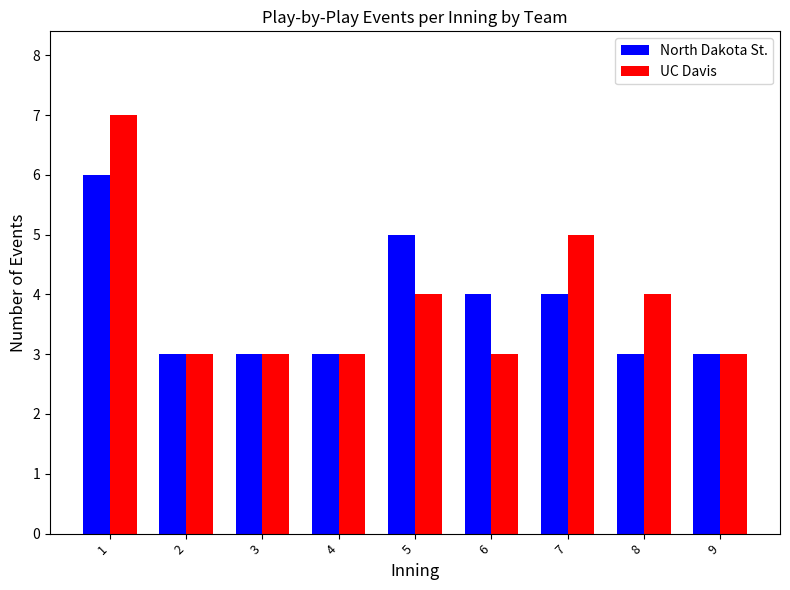

Which series has the widest spread of values?

UC Davis